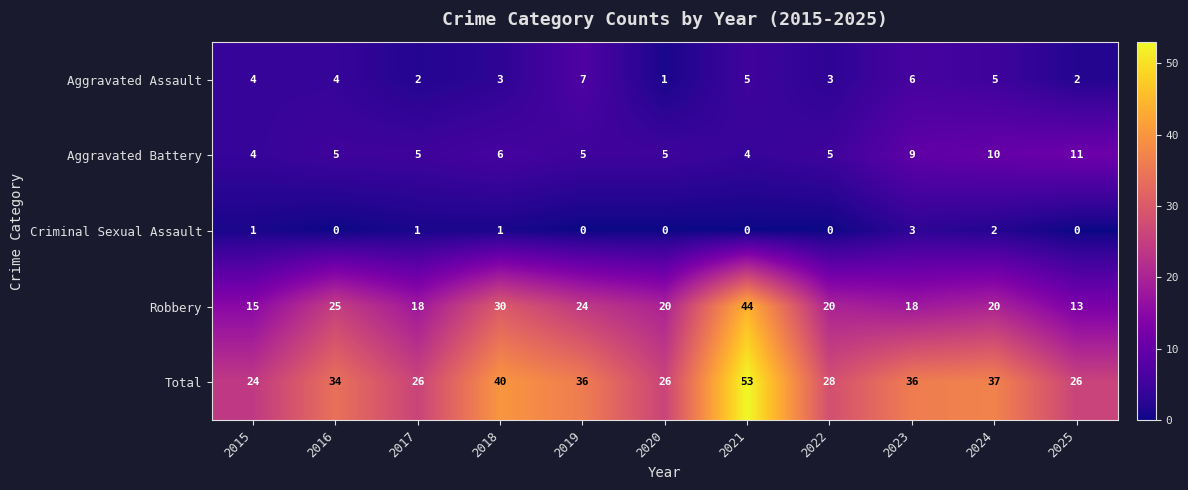

Which series has the widest spread of values?

Robbery